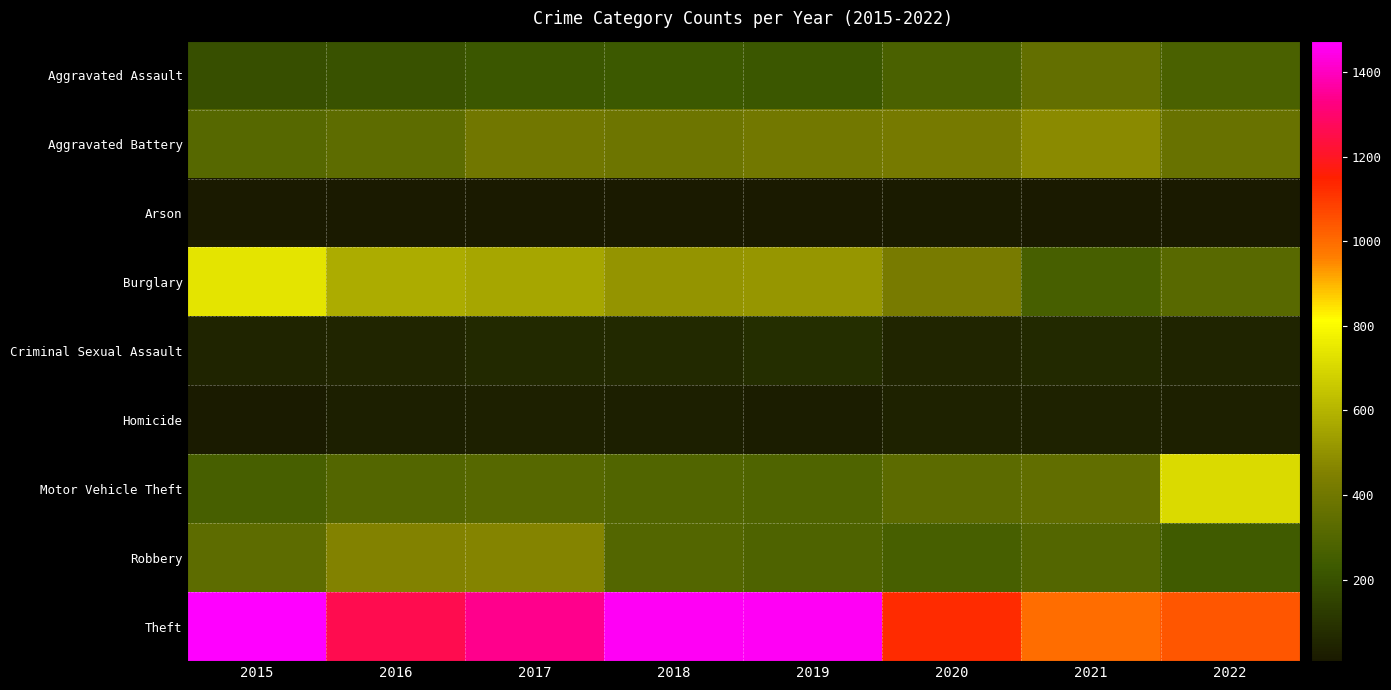

What is the spread (max minus min) of values at 2015?

1465